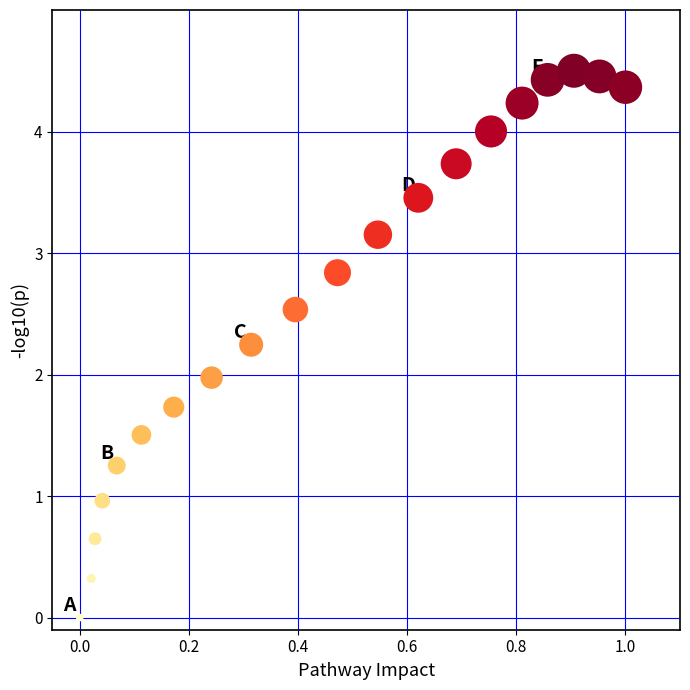

What is the range of X values (max minus min)?

1.0